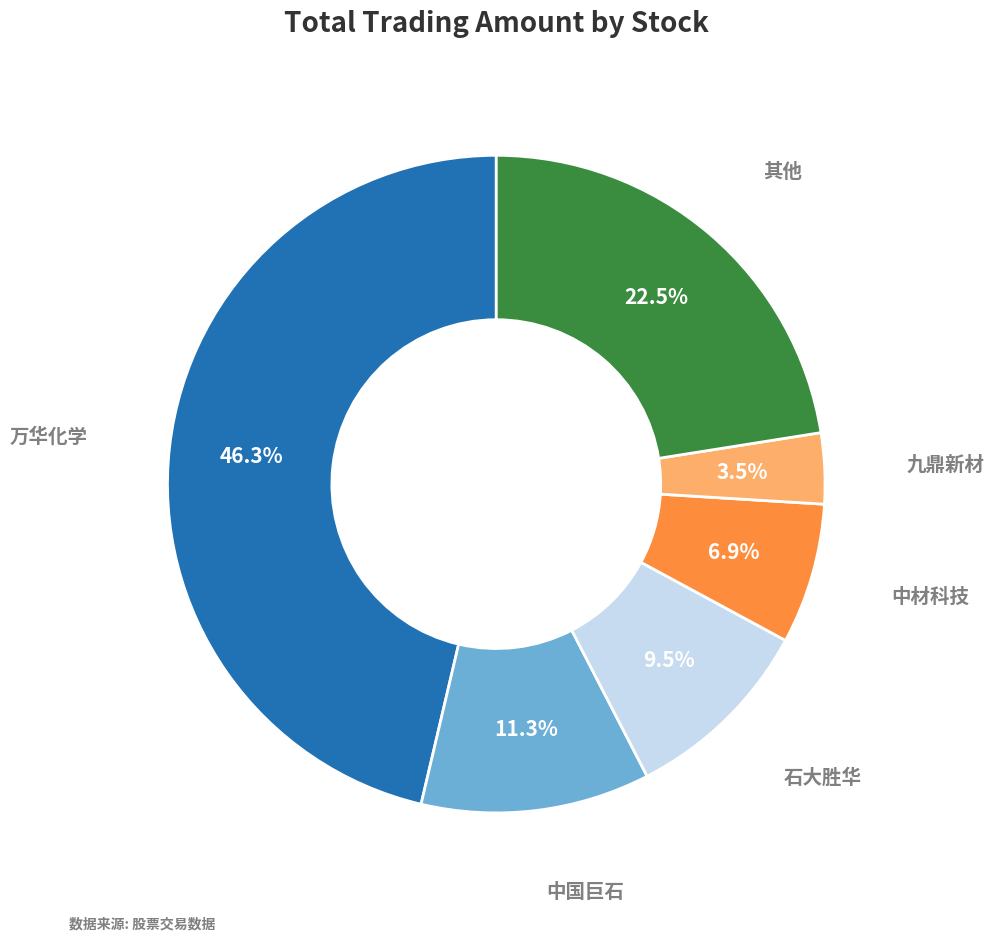

Is there a majority slice in this chart?

No